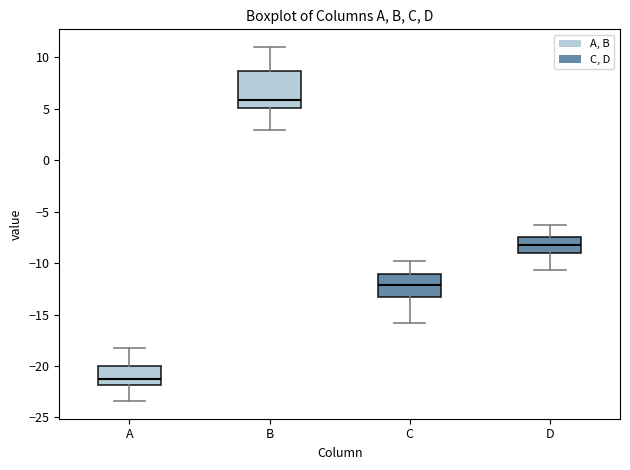

Comparing the boxes themselves (not the whiskers), which one is the tallest?

B